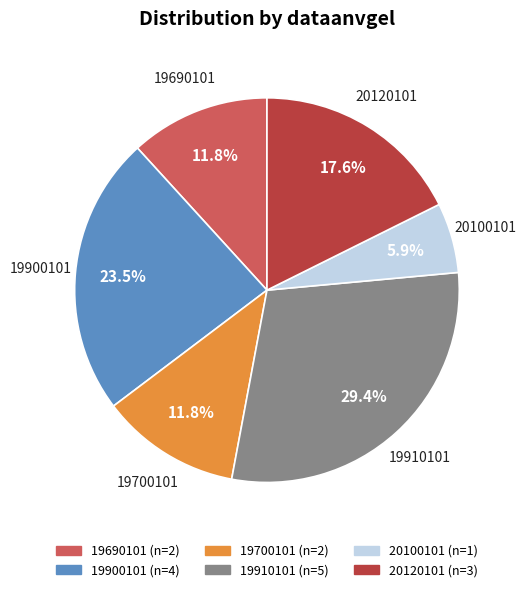

Is there any slice that represents more than half of the pie?

No